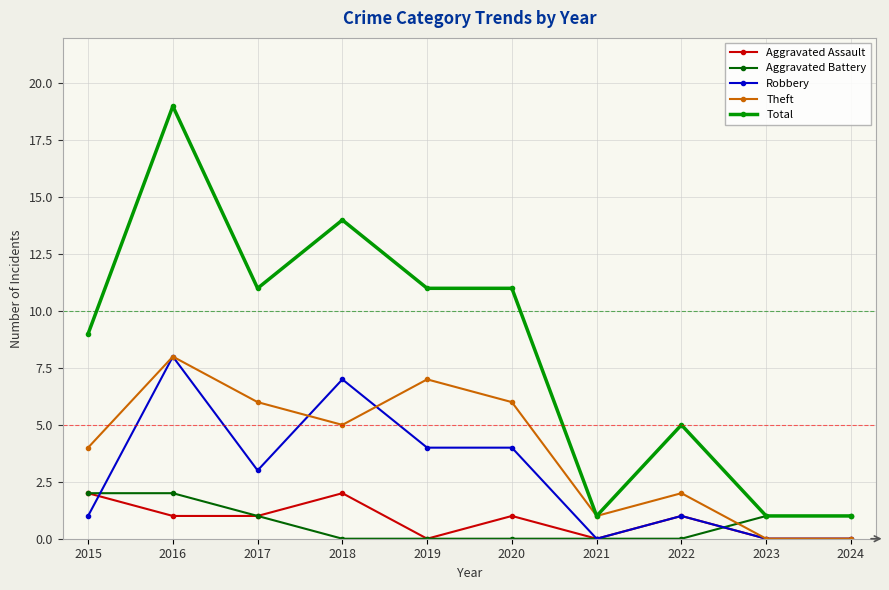

Which series changed the most between 2017 and 2018?

Robbery